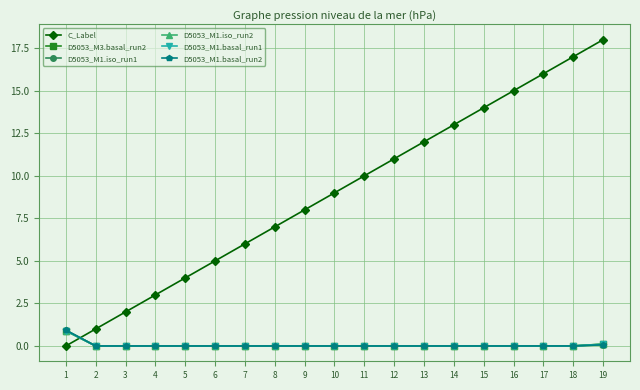

What is the greatest value displayed?

18.0